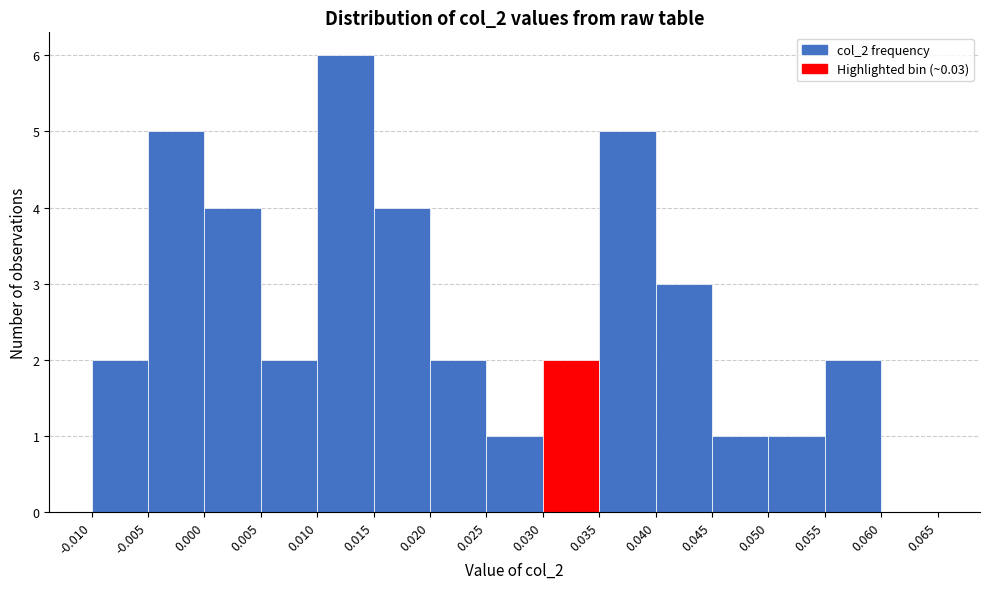

What is the height of the bar covering 0.015 to 0.020 on the x-axis? The values are not printed on the chart, so give them approximately, as read against the axis.

4